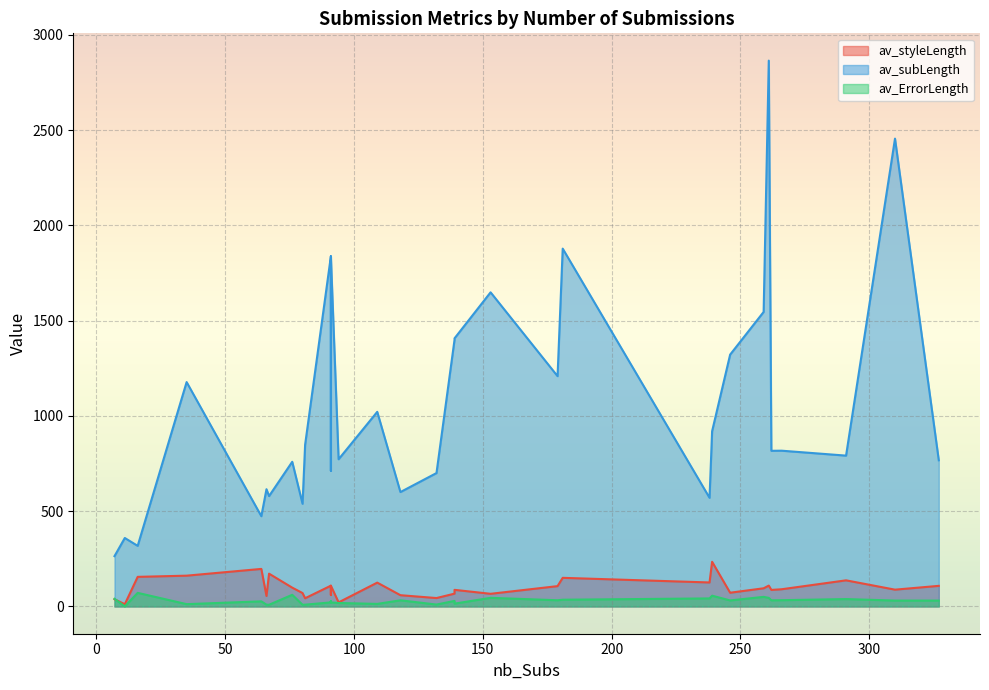

What is the difference between the second highest and second lowest values in the av_ErrorLength series?

52.3